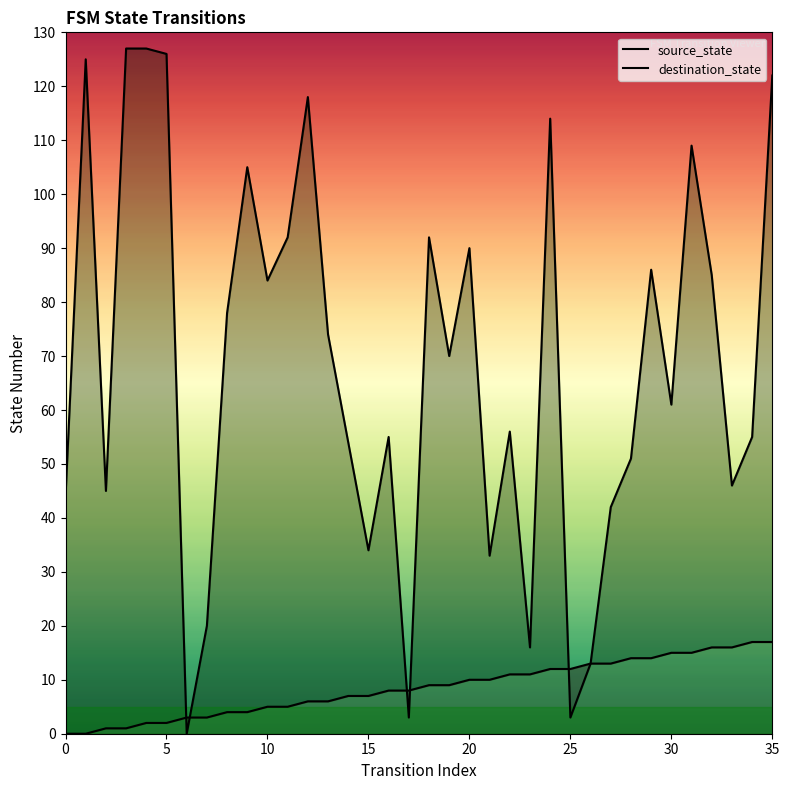

Which series has the largest range (max minus min)?

destination_state